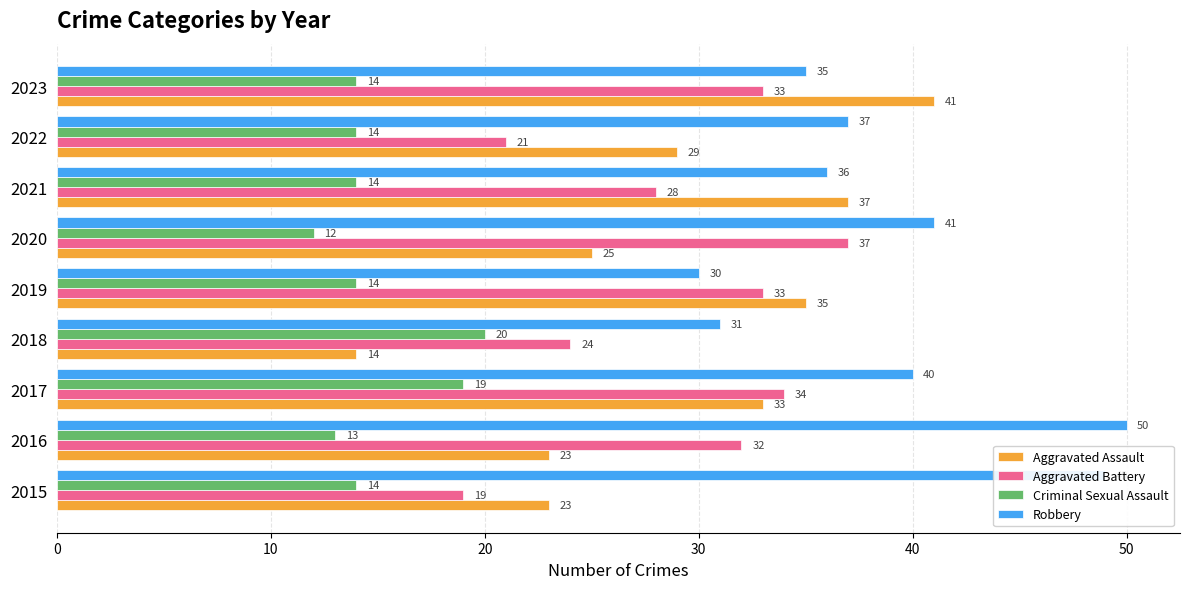

Rank the series by their maximum value, from lowest to highest.

Criminal Sexual Assault, Aggravated Battery, Aggravated Assault, Robbery